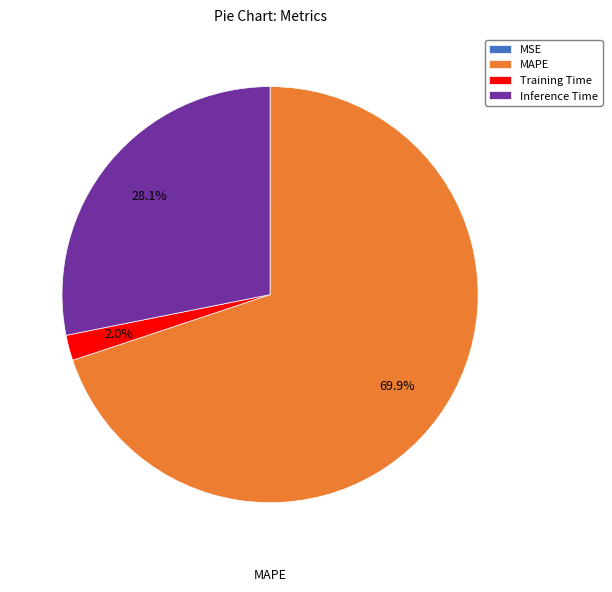

To the nearest percent, what is the average slice percentage?

25%